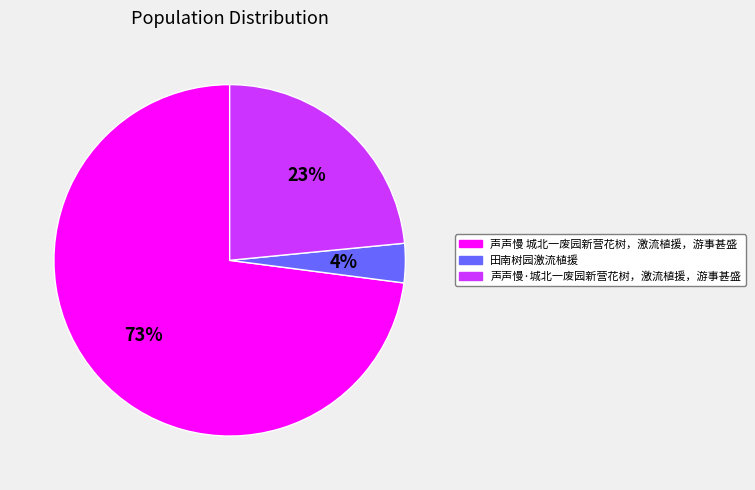

What is the majority slice?

声声慢 城北一废园新营花树，激流植援，游事甚盛